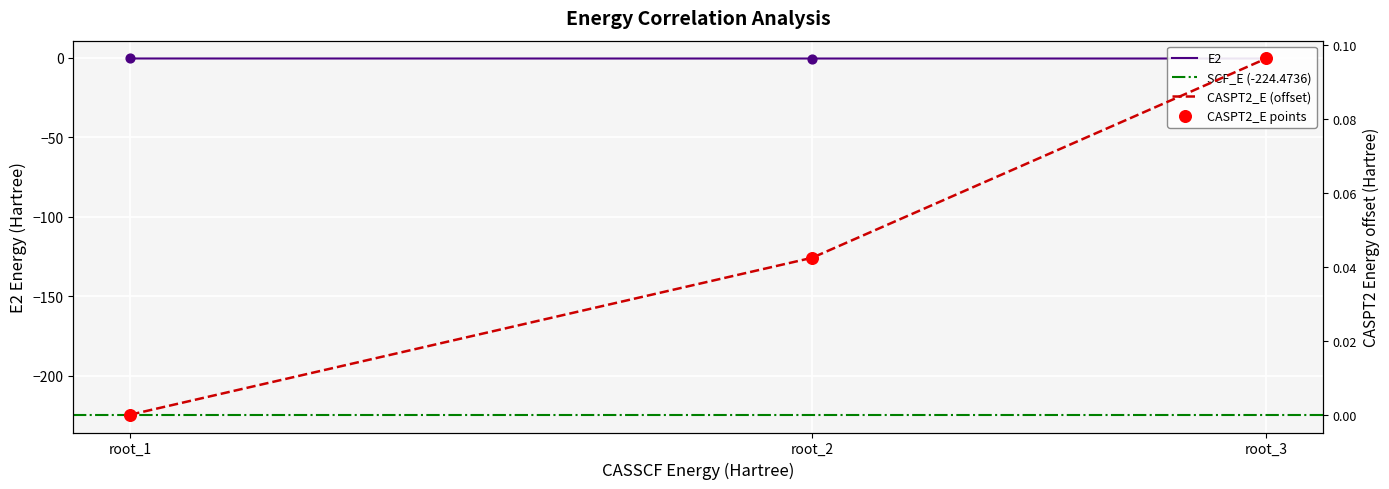

Which series contains the highest Y value?

CASPT2_E